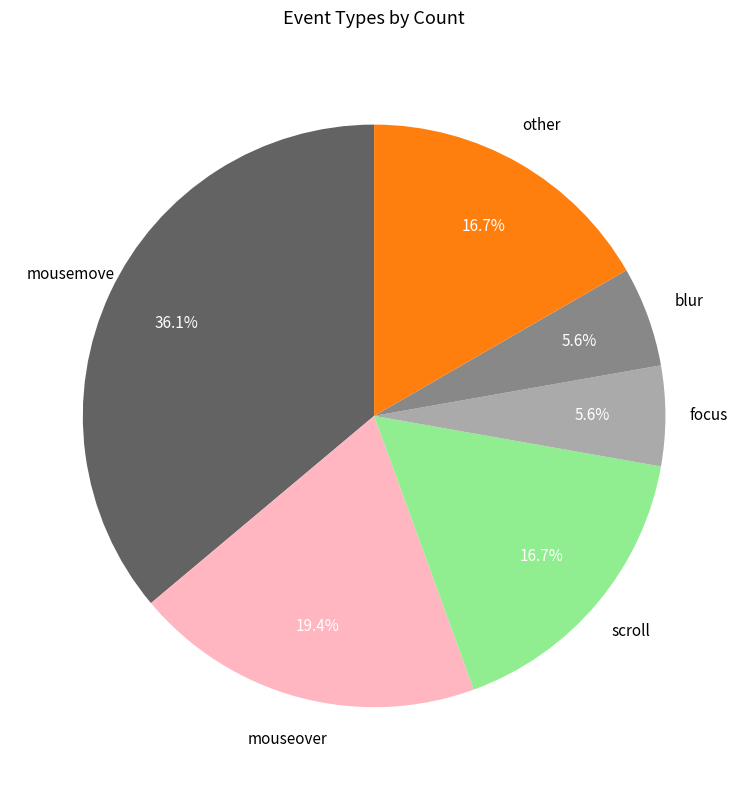

Does any single category account for the majority?

No